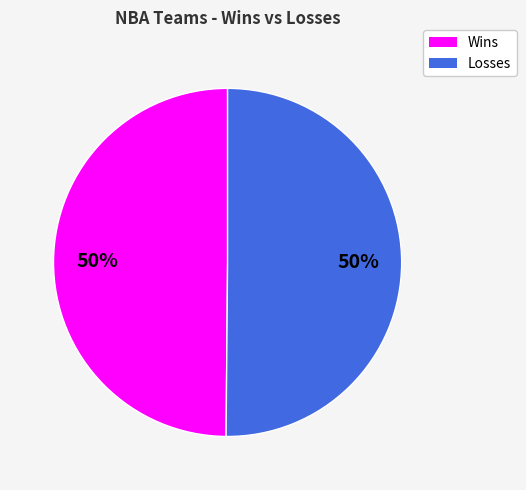

True or false: Losses accounts for 41% of the total.

False